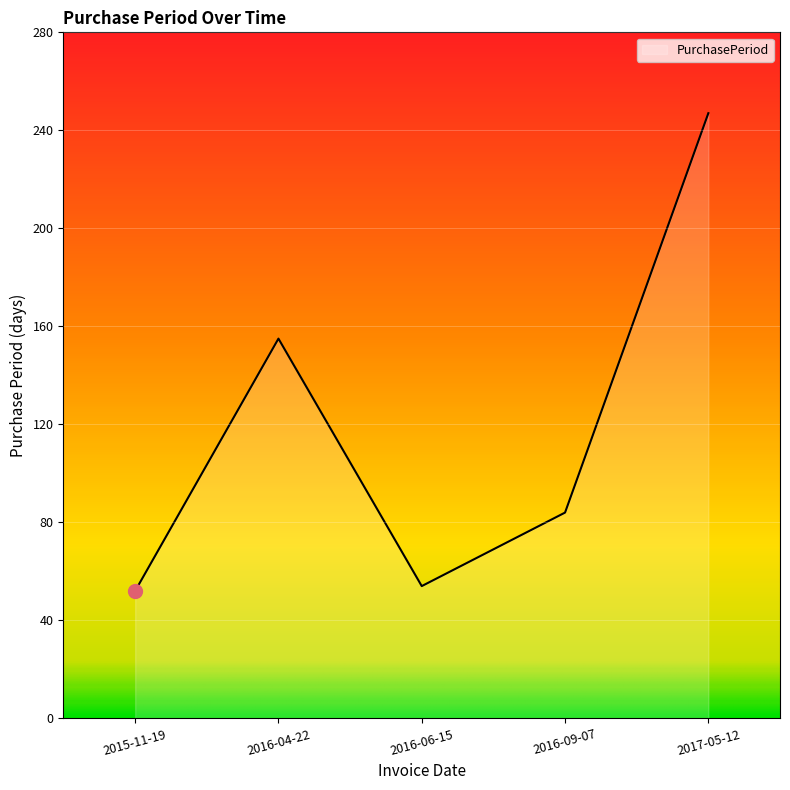

The value at 2016-09-07 is 142. True or false?

False